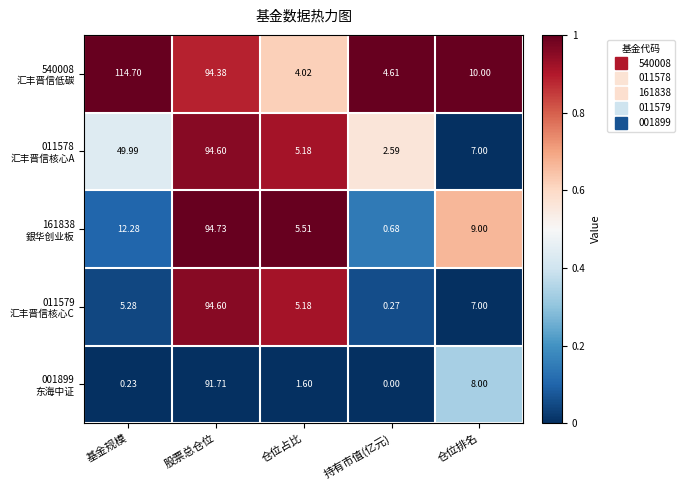

At which category is the sum across all series the highest?

股票总仓位